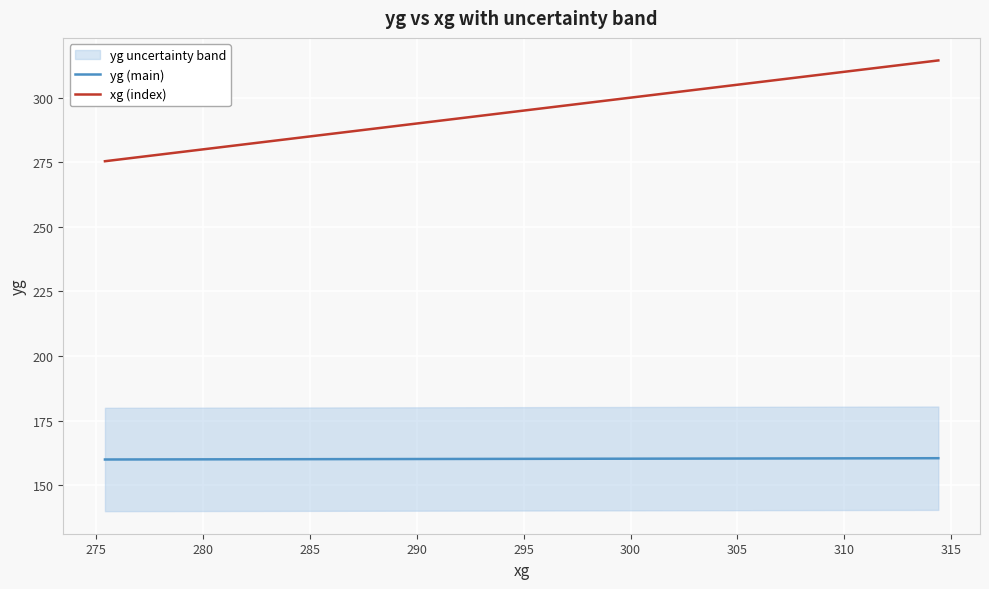

What is the lowest value of the yg (main) series?

160.0